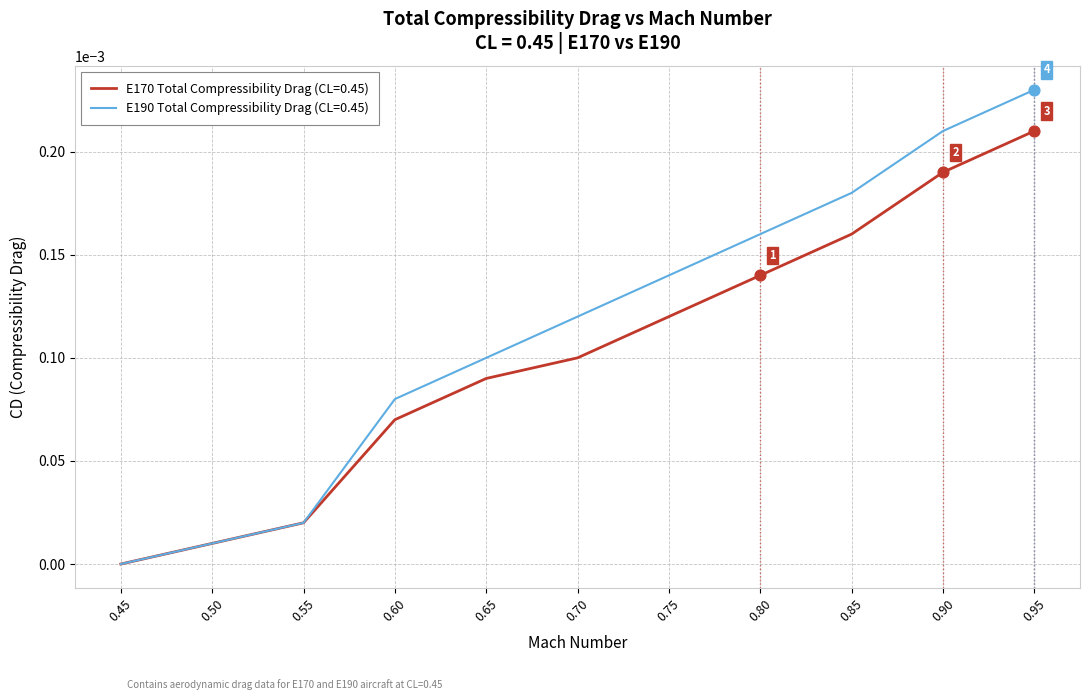

Which series has the largest total across all categories?

E190 Total Compressibility Drag (CL=0.45)